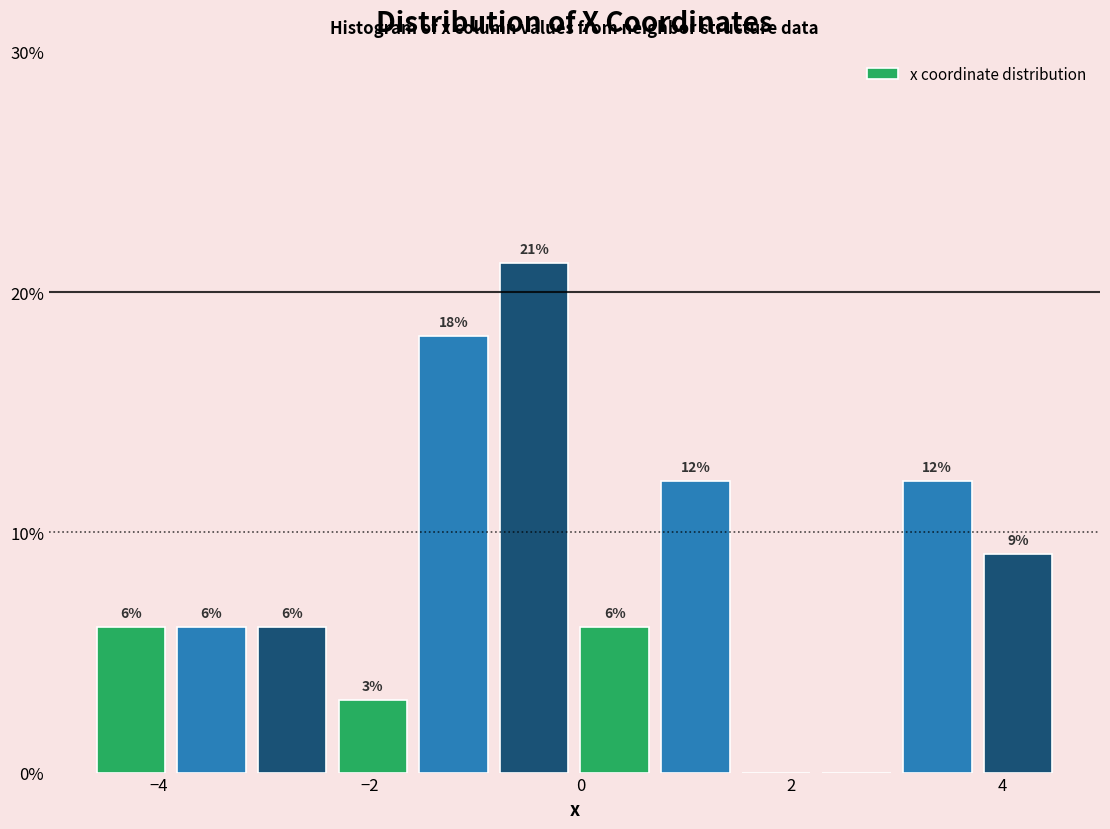

Around what value on the x-axis is the tallest bar? Give the approximate position of its centre, as read against the axis.

-0.4